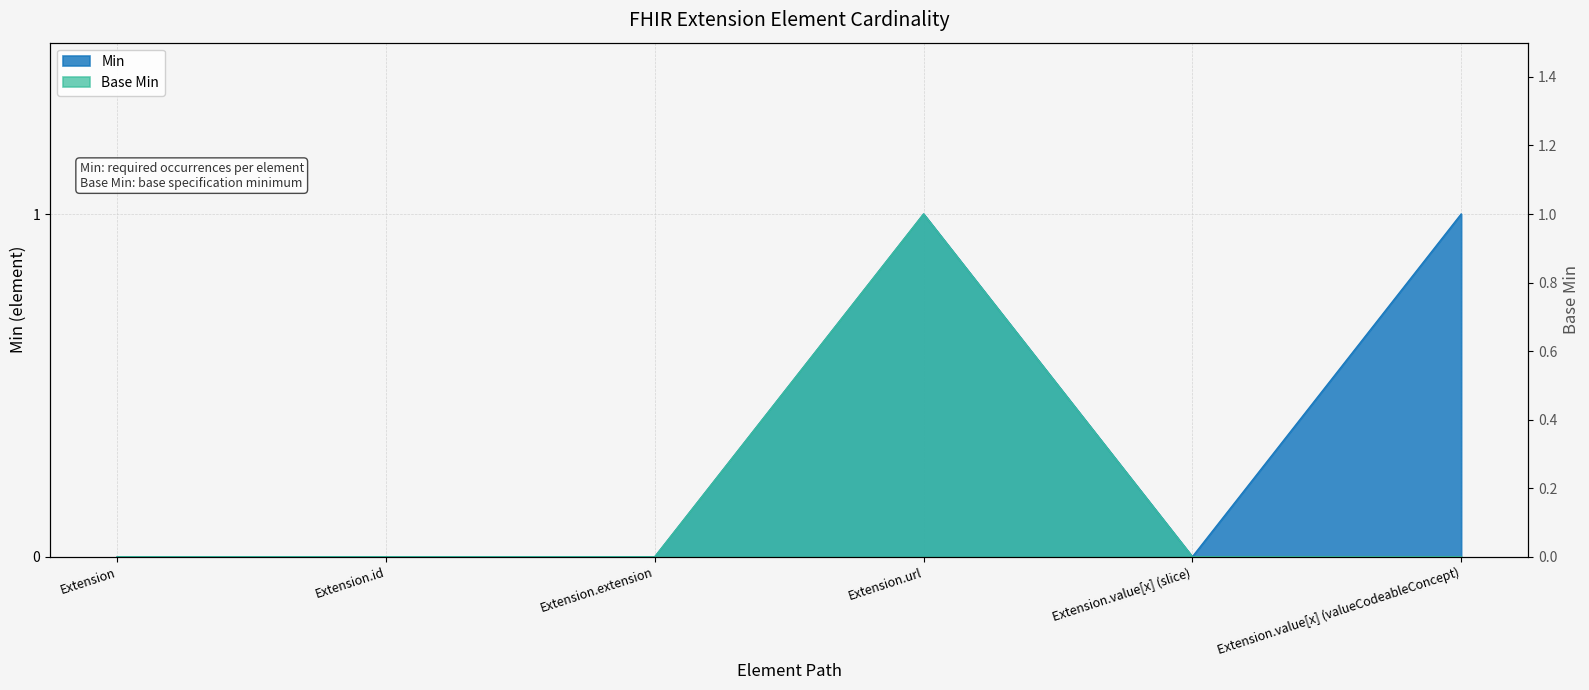

What are all the series names shown in the legend?

Min, Base Min